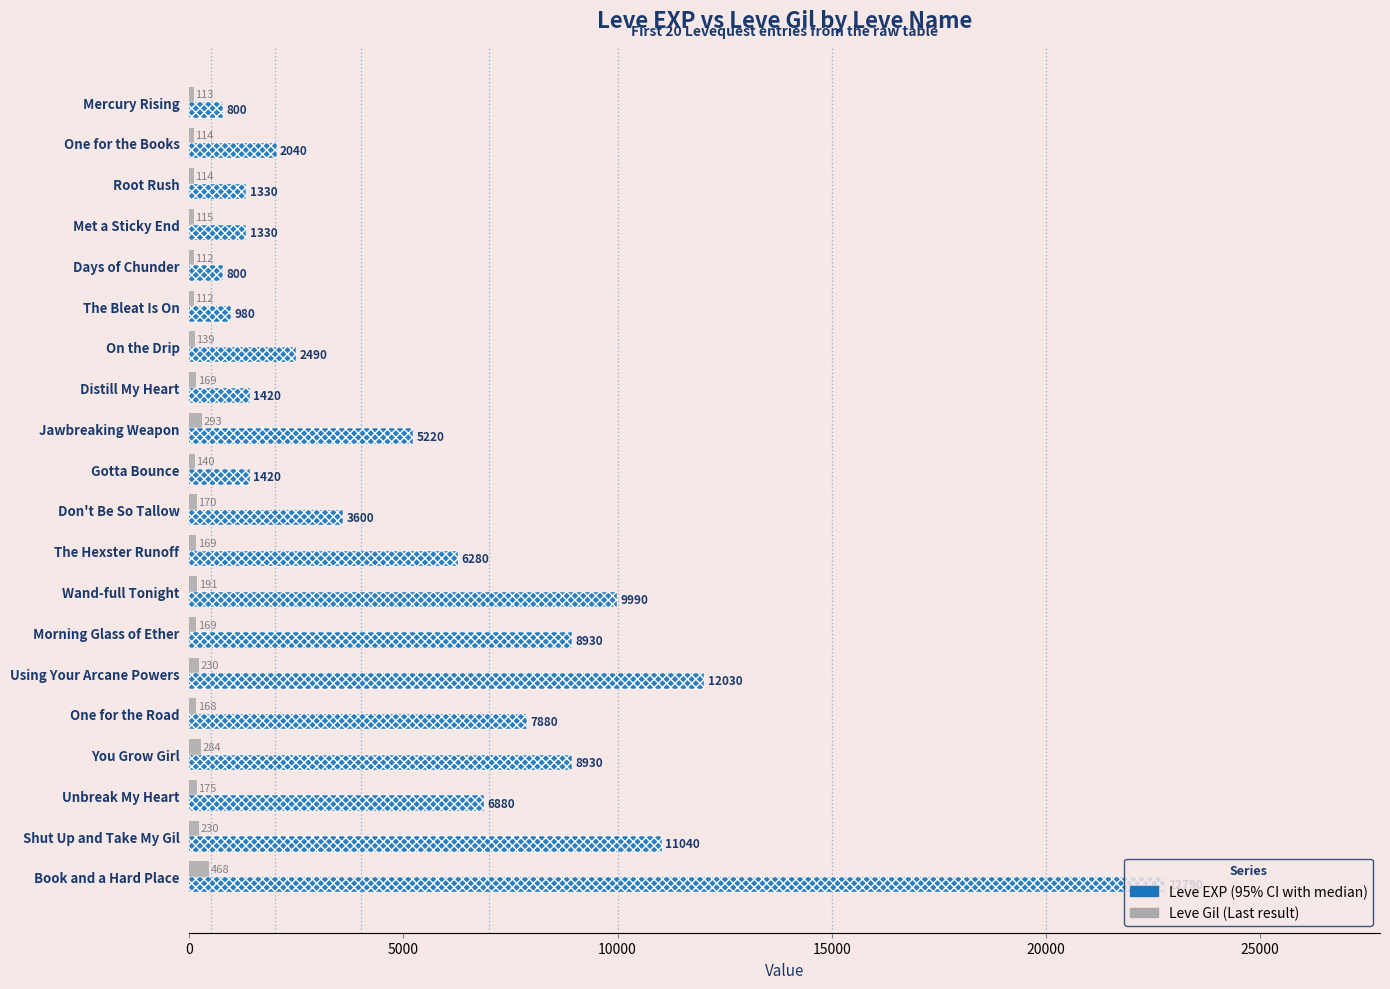

At how many categories does at least one series exceed 18332?

1